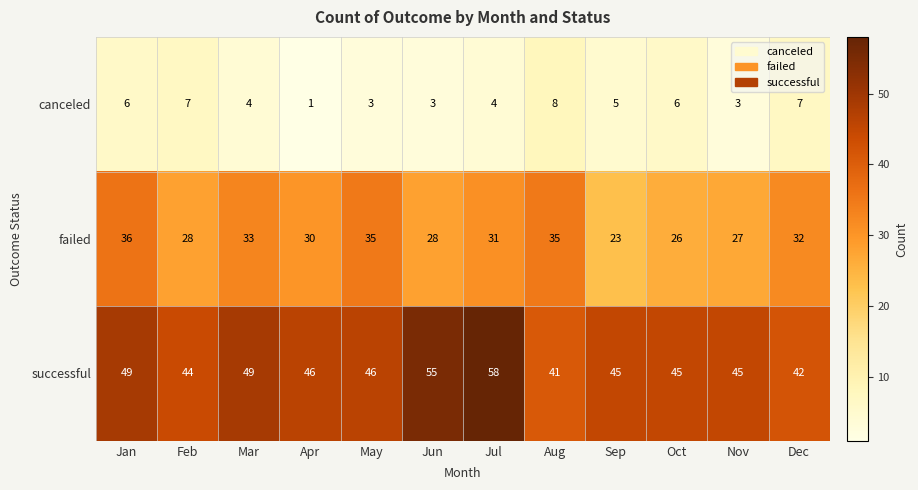

Rank the series by their maximum value, from lowest to highest.

canceled, failed, successful